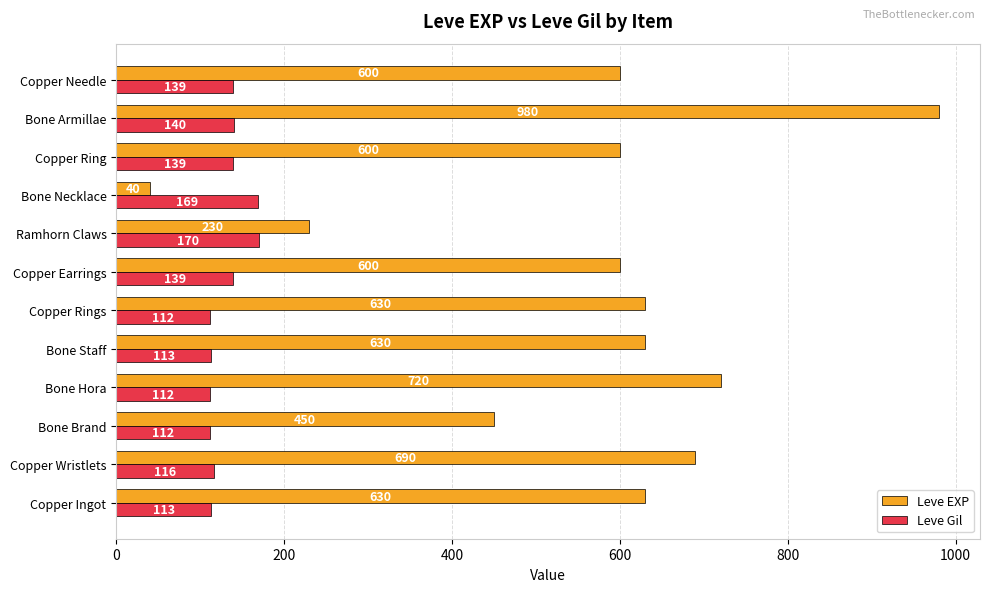

At which label is Leve EXP closest to 510?

Bone Brand